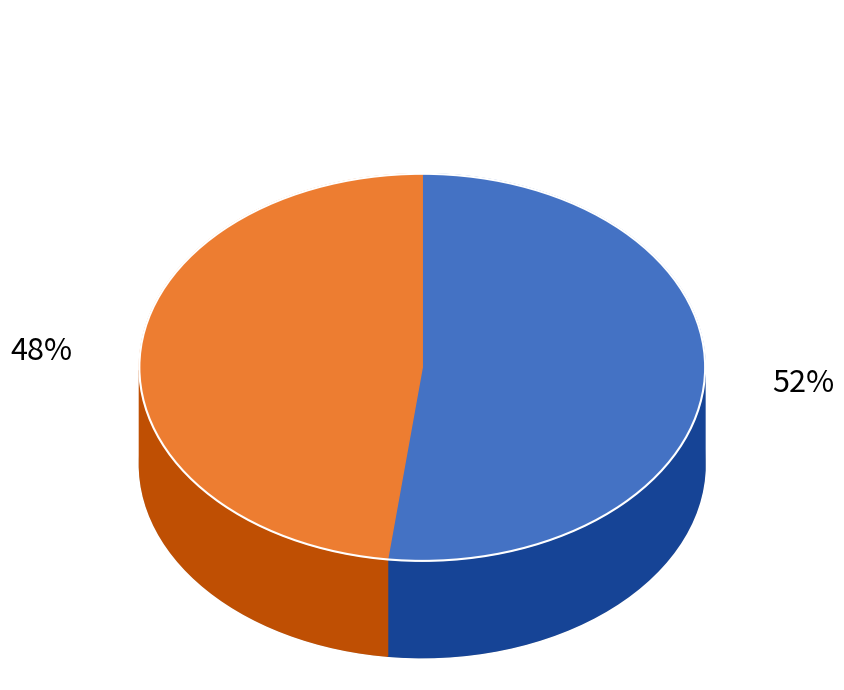

The 海珠寺燕张克脩吴献臣 其二 送献臣 slice represents 58% of the pie. True or false?

False